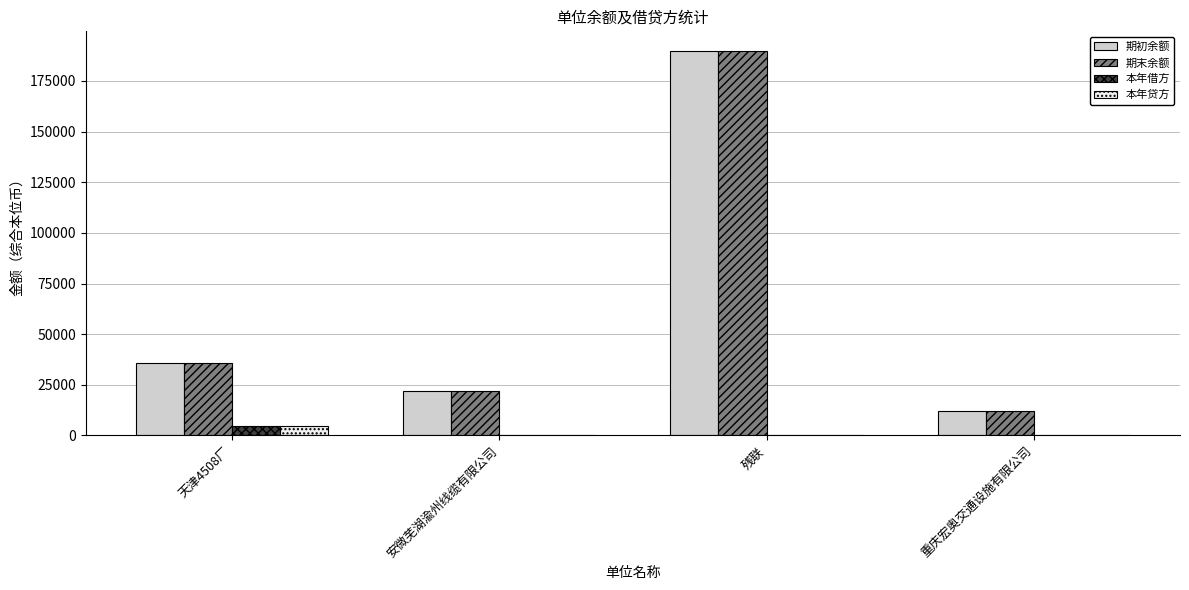

How many distinct data groups are displayed?

4